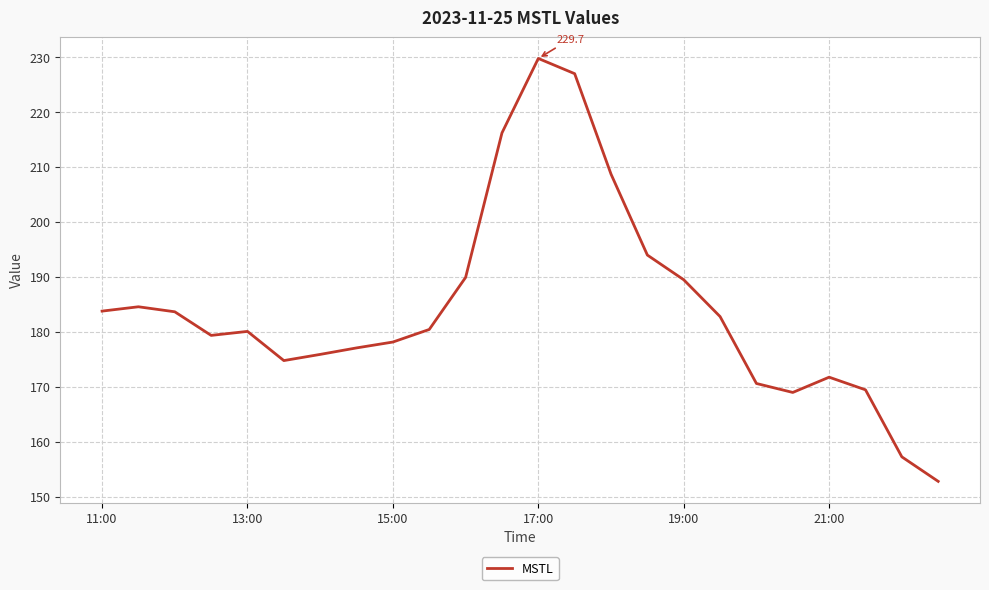

What is the maximum value shown in the chart?

229.7